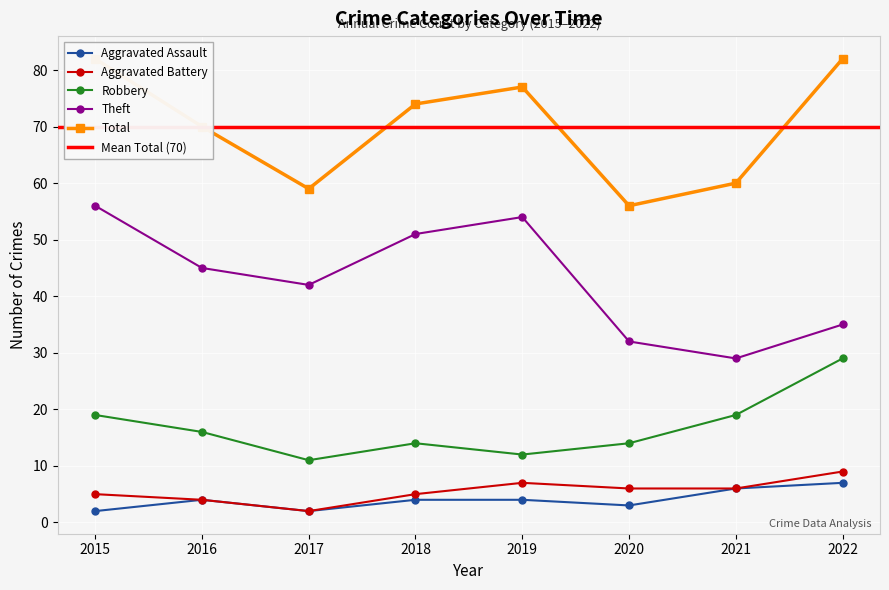

Read the Theft value at 2016.

45